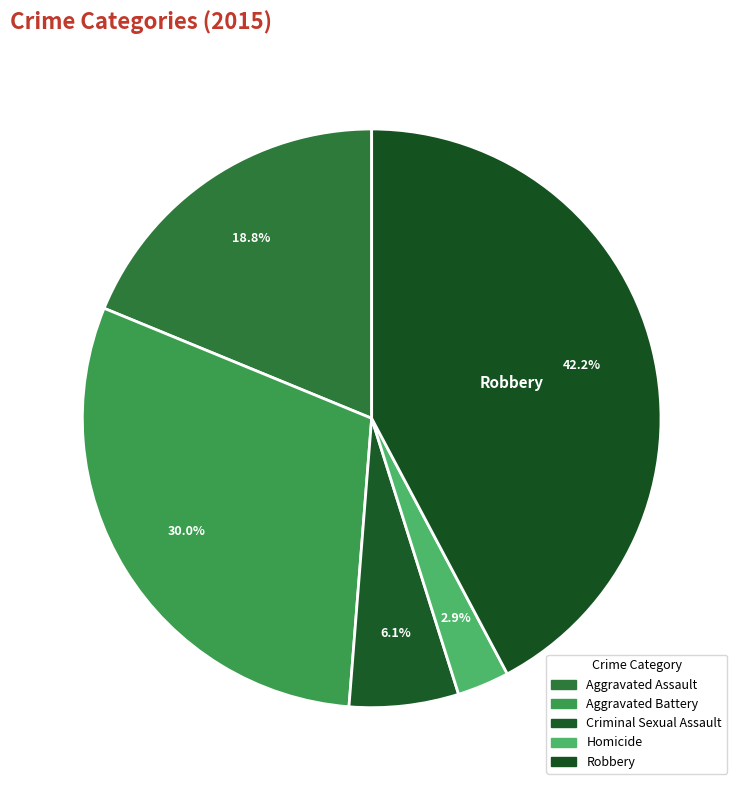

What is the smallest slice in the pie chart?

Homicide